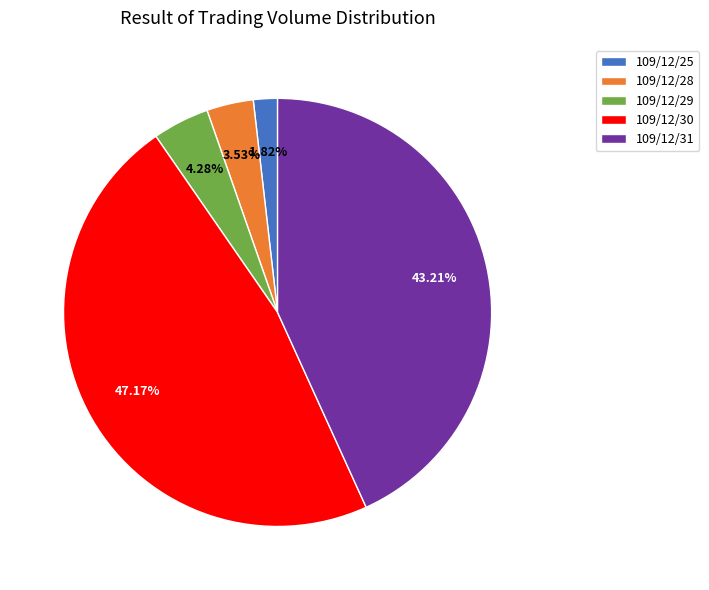

Which slice is the largest?

109/12/30